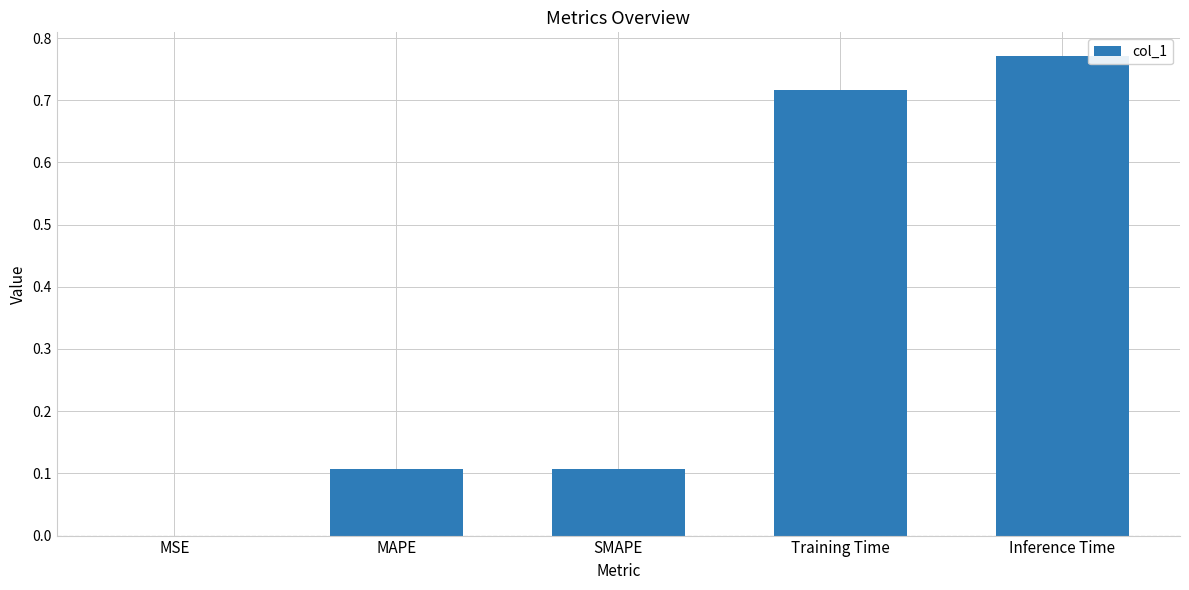

What is the change in value from MAPE to Training Time?

+0.6